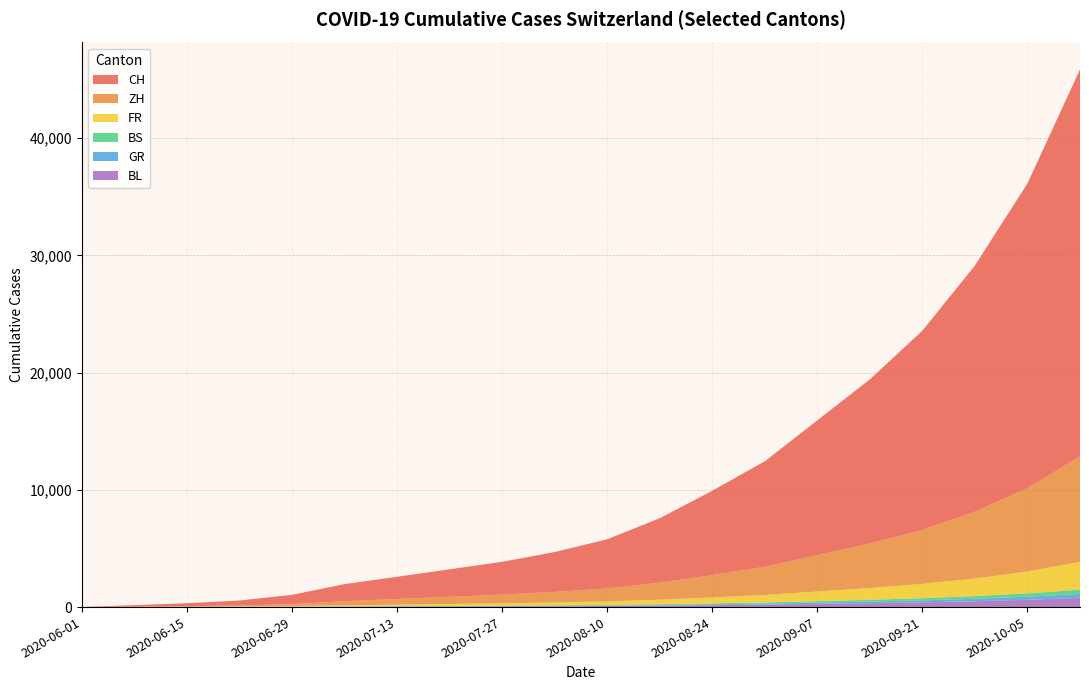

Reading right to left, extract all data points from this chart.

CH: 2020-10-12=33000	2020-10-05=26000	2020-09-28=21000	2020-09-21=17000	2020-09-14=14000	2020-09-07=11500	2020-08-31=9000	2020-08-24=7200	2020-08-17=5500	2020-08-10=4200	2020-08-03=3400	2020-07-27=2800	2020-07-20=2350	2020-07-13=1900	2020-07-06=1456	2020-06-29=793	2020-06-22=430	2020-06-15=250	2020-06-08=124	2020-06-01=6
ZH: 2020-10-12=9000	2020-10-05=7100	2020-09-28=5700	2020-09-21=4600	2020-09-14=3800	2020-09-07=3100	2020-08-31=2400	2020-08-24=1900	2020-08-17=1450	2020-08-10=1100	2020-08-03=900	2020-07-27=740	2020-07-20=610	2020-07-13=480	2020-07-06=356	2020-06-29=161	2020-06-22=83	2020-06-15=45	2020-06-08=23	2020-06-01=0
FR: 2020-10-12=2380	2020-10-05=1870	2020-09-28=1500	2020-09-21=1220	2020-09-14=1000	2020-09-07=820	2020-08-31=640	2020-08-24=510	2020-08-17=390	2020-08-10=300	2020-08-03=245	2020-07-27=200	2020-07-20=165	2020-07-13=130	2020-07-06=94	2020-06-29=61	2020-06-22=32	2020-06-15=22	2020-06-08=13	2020-06-01=0
BS: 2020-10-12=360	2020-10-05=283	2020-09-28=227	2020-09-21=184	2020-09-14=151	2020-09-07=124	2020-08-31=97	2020-08-24=77	2020-08-17=59	2020-08-10=45	2020-08-03=37	2020-07-27=30	2020-07-20=24	2020-07-13=18	2020-07-06=12	2020-06-29=7	2020-06-22=7	2020-06-15=5	2020-06-08=4	2020-06-01=4
GR: 2020-10-12=334	2020-10-05=263	2020-09-28=211	2020-09-21=171	2020-09-14=140	2020-09-07=115	2020-08-31=90	2020-08-24=72	2020-08-17=55	2020-08-10=42	2020-08-03=34	2020-07-27=28	2020-07-20=23	2020-07-13=18	2020-07-06=13	2020-06-29=8	2020-06-22=3	2020-06-15=2	2020-06-08=1	2020-06-01=0
BL: 2020-10-12=790	2020-10-05=622	2020-09-28=499	2020-09-21=405	2020-09-14=332	2020-09-07=272	2020-08-31=212	2020-08-24=169	2020-08-17=129	2020-08-10=98	2020-08-03=80	2020-07-27=65	2020-07-20=53	2020-07-13=41	2020-07-06=29	2020-06-29=17	2020-06-22=7	2020-06-15=4	2020-06-08=3	2020-06-01=1